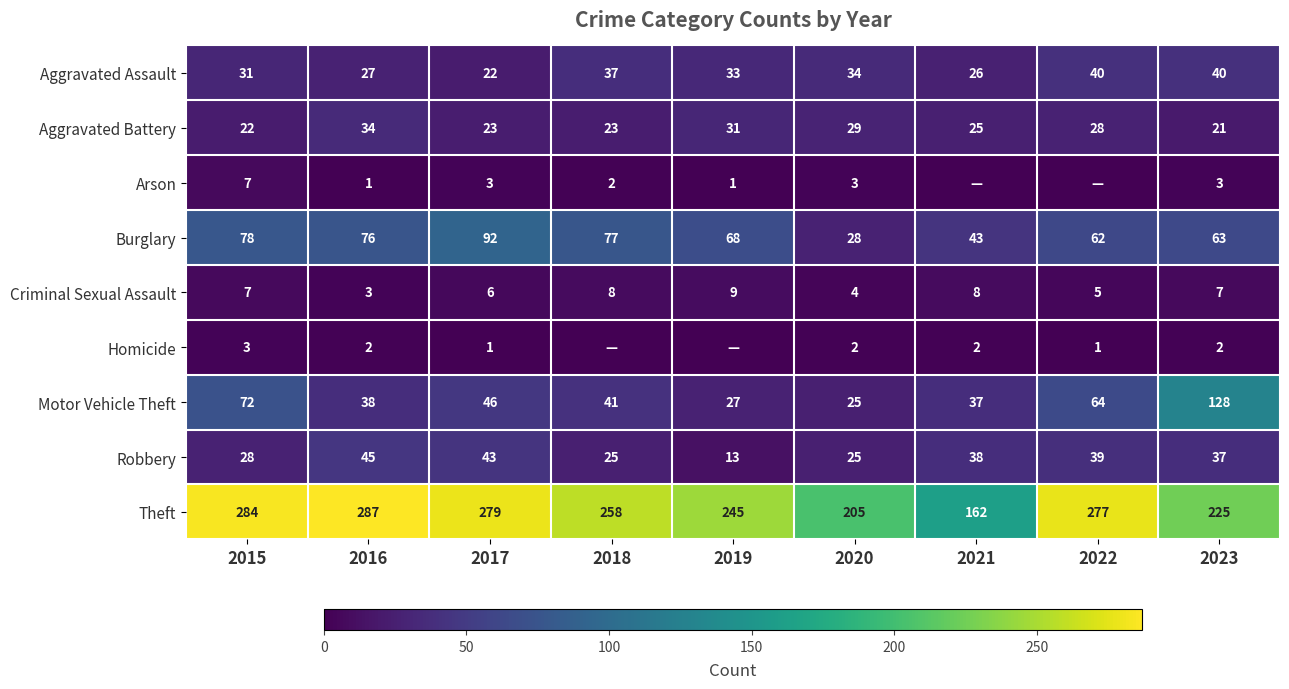

What is the sum of all Aggravated Assault values?

290